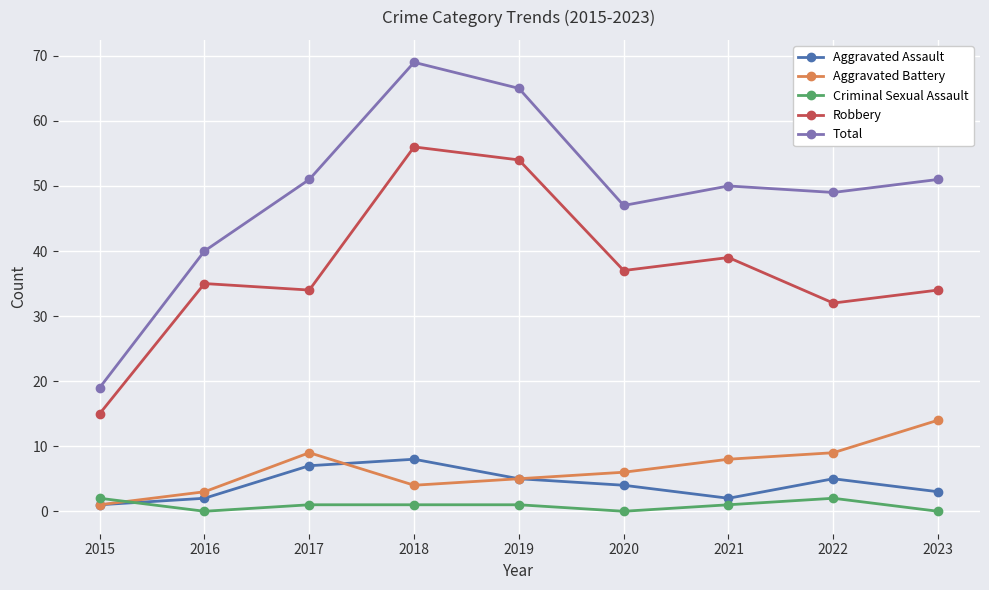

True or false: Total and Aggravated Battery cross at least once.

False